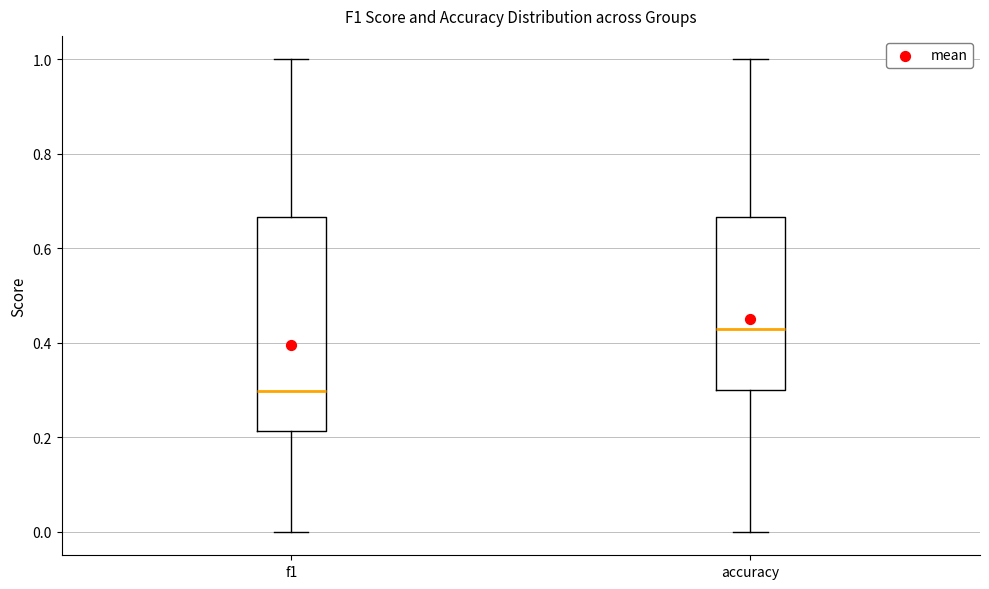

Comparing the boxes themselves (not the whiskers), which one is the tallest?

f1